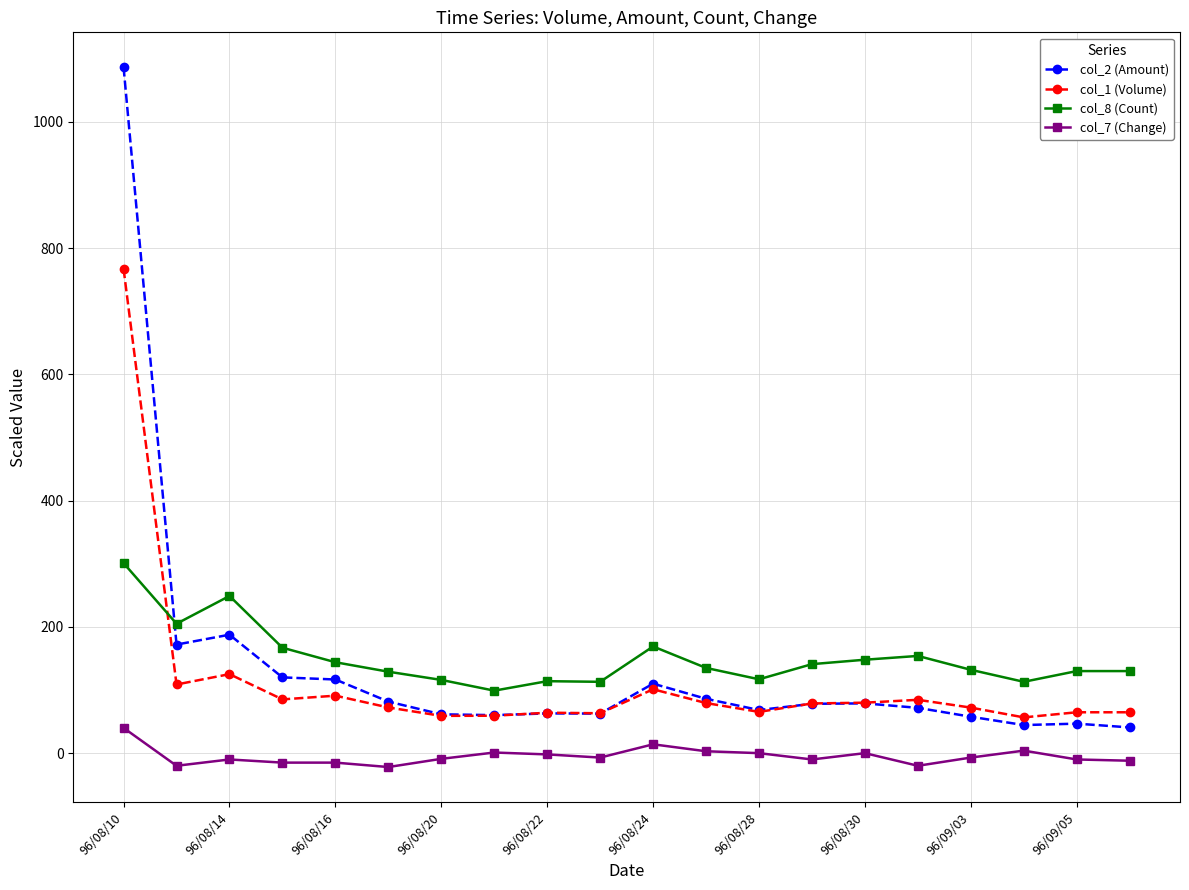

True or false: col_2 (Amount) has more than 0 interior local peaks.

True